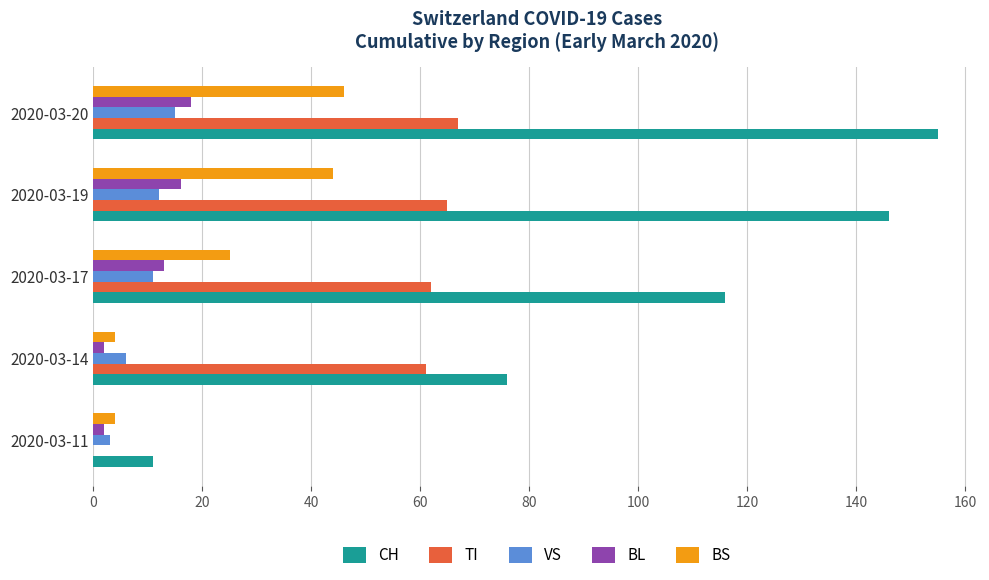

True or false: BS has a value of 4 at 2020-03-11.

True